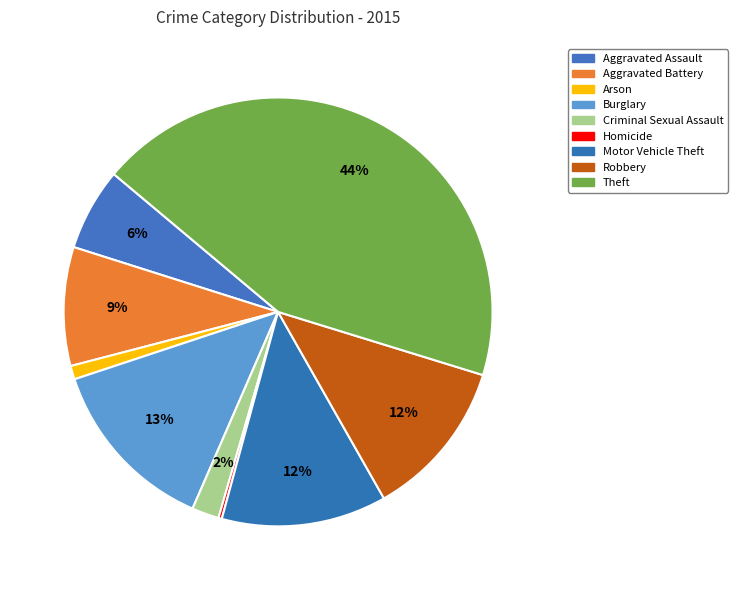

Which has a higher value, Homicide or Aggravated Battery?

Aggravated Battery